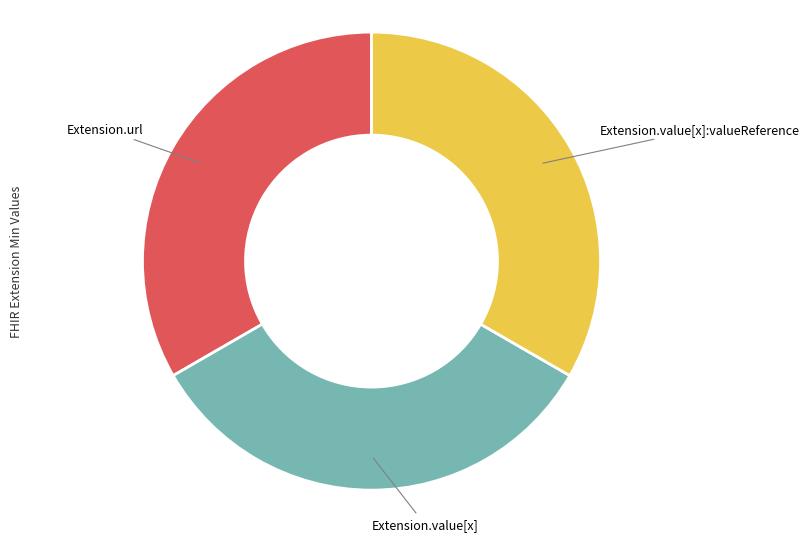

Does any single category account for the majority?

No